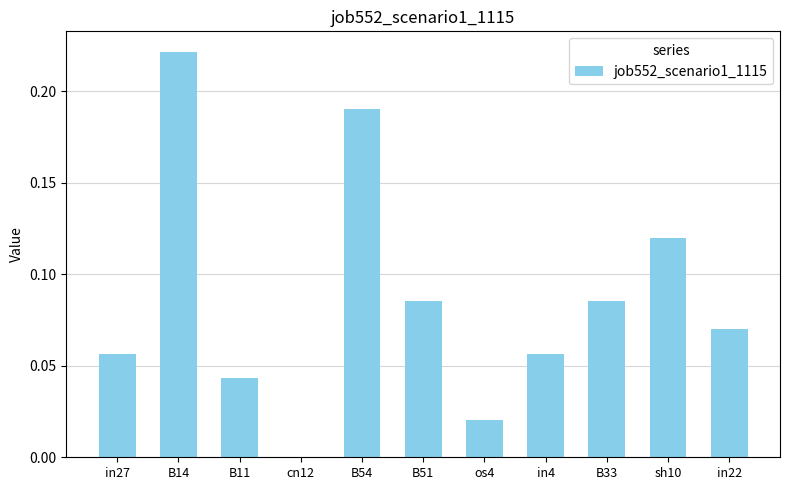

What is the sum of all values?

0.9